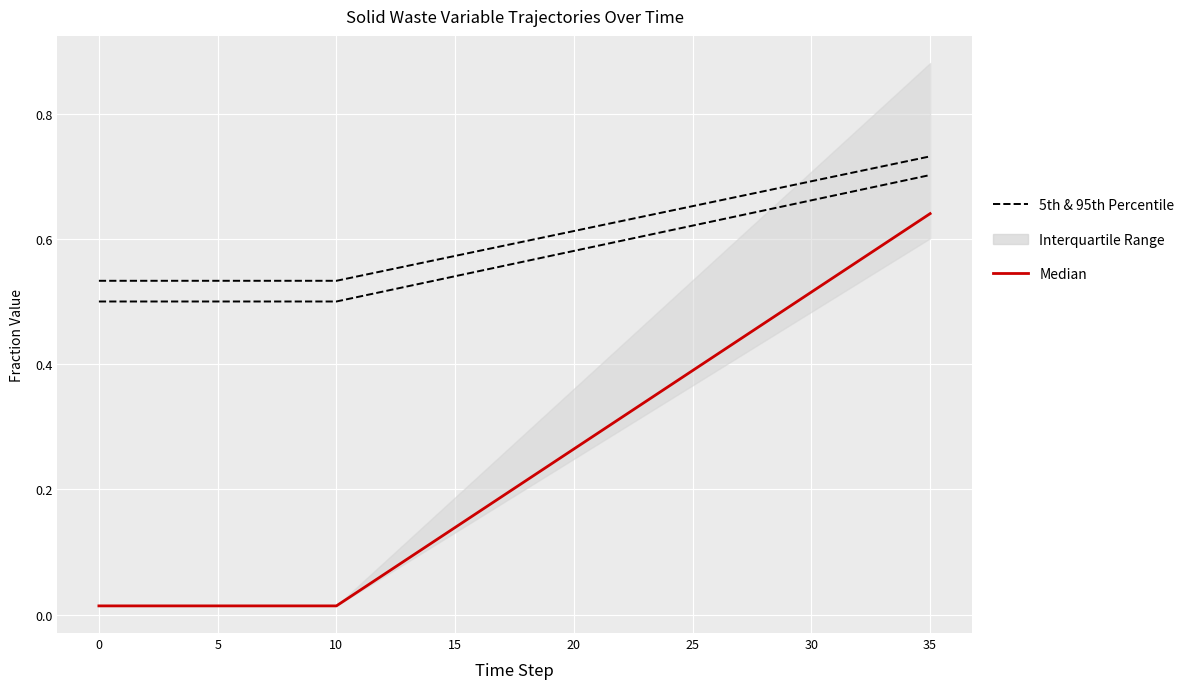

What is the label of the 9th point from the left?

35